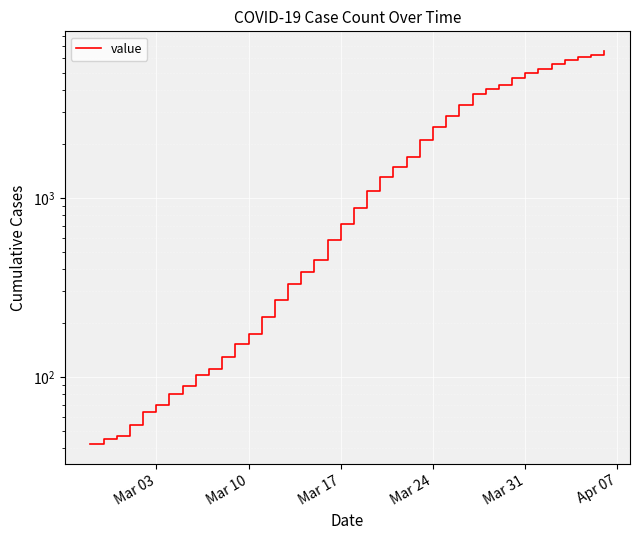

The chart shows a value of 6528 at 30. True or false?

False